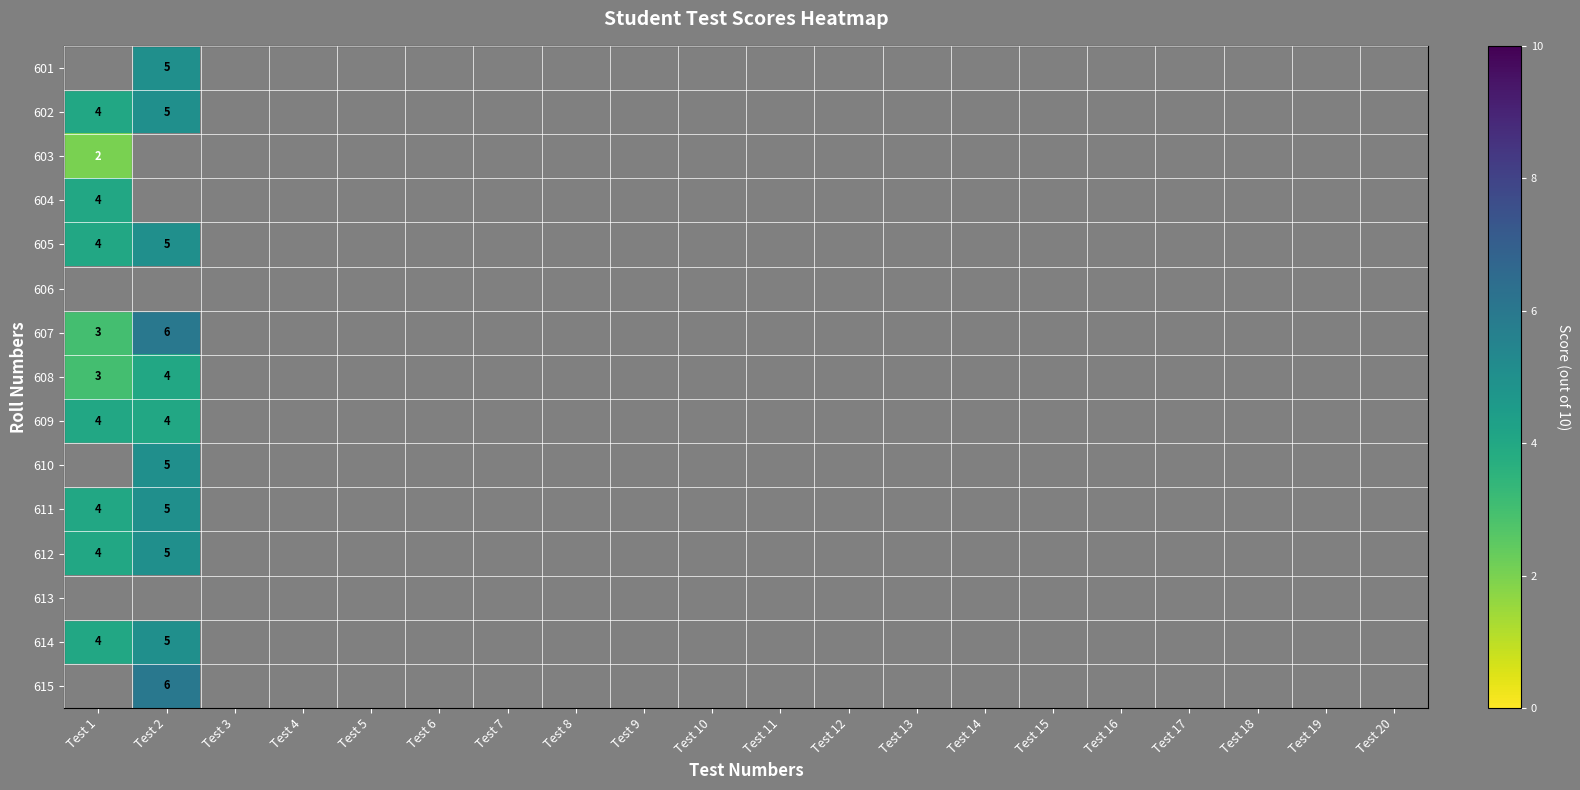

True or false: 615 has a value of 3 at Test 2.

False